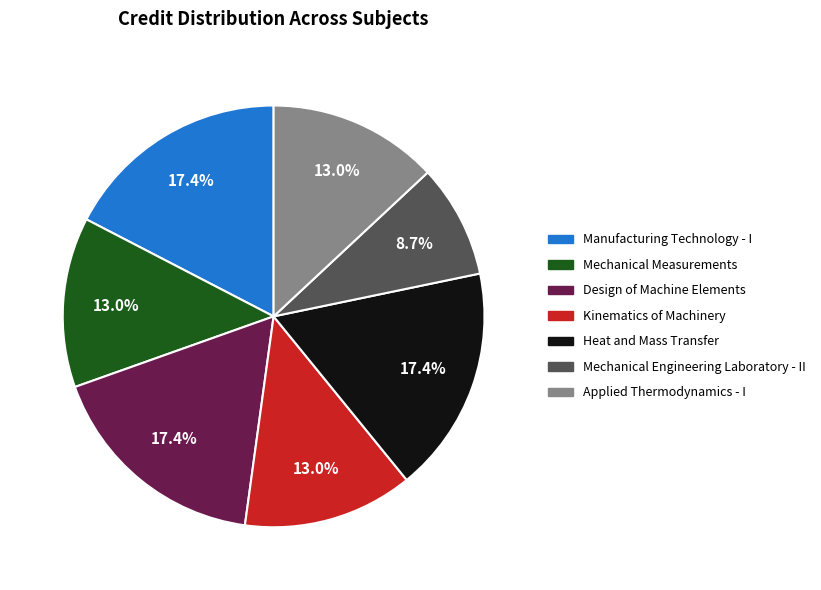

Is there any slice that represents more than half of the pie?

No